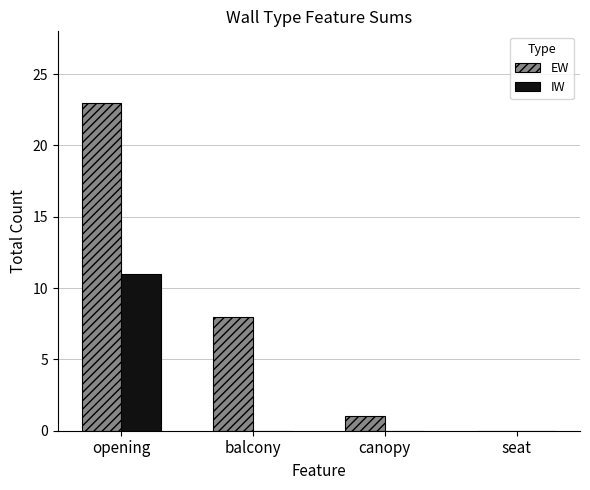

Between canopy and seat, which series saw the biggest shift?

EW